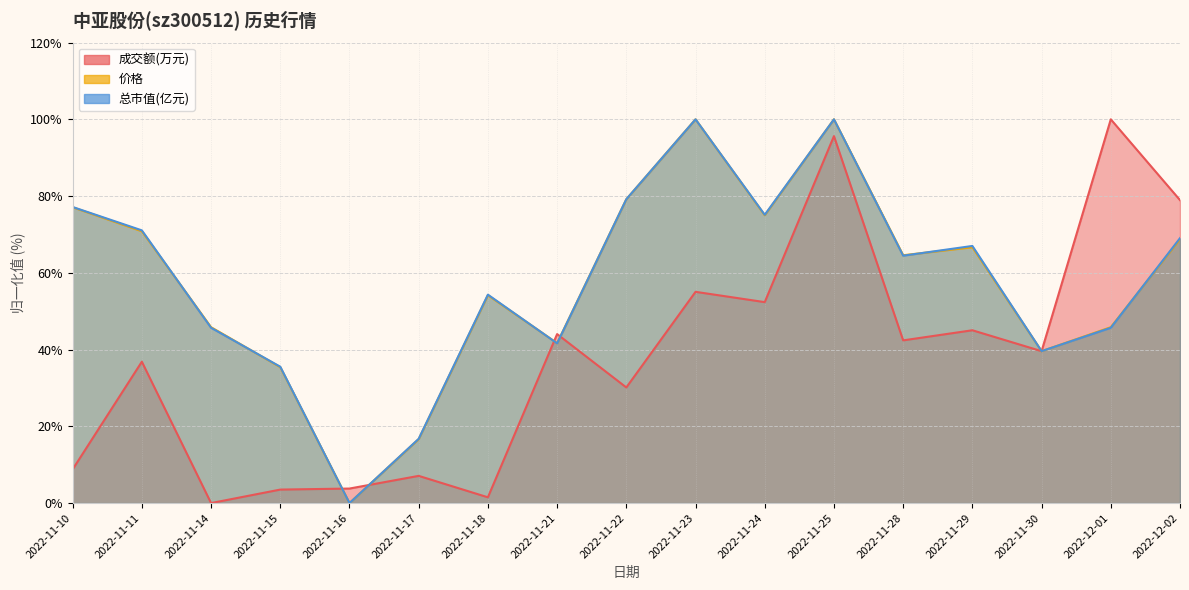

The value of 价格 at 2022-11-23 is 100.0. True or false?

True